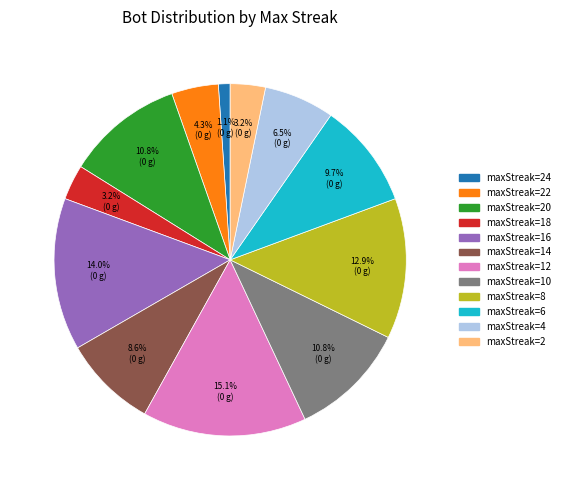

Does any single category account for the majority?

No